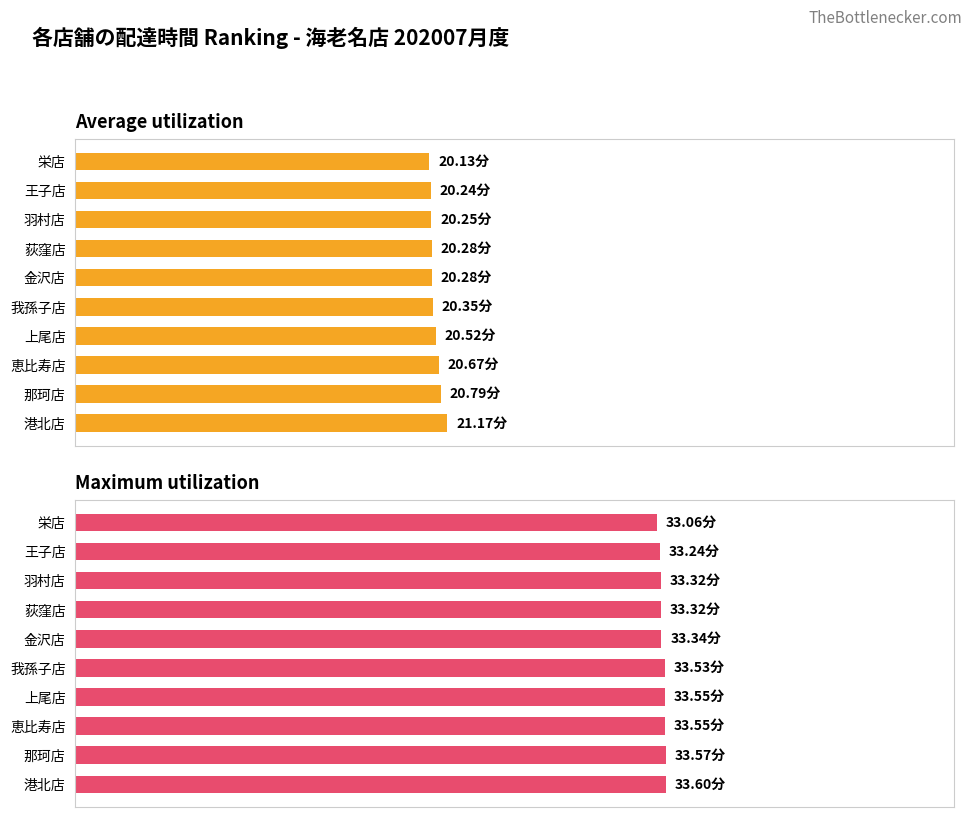

What are all the series names shown in the legend?

Average utilization, Maximum utilization